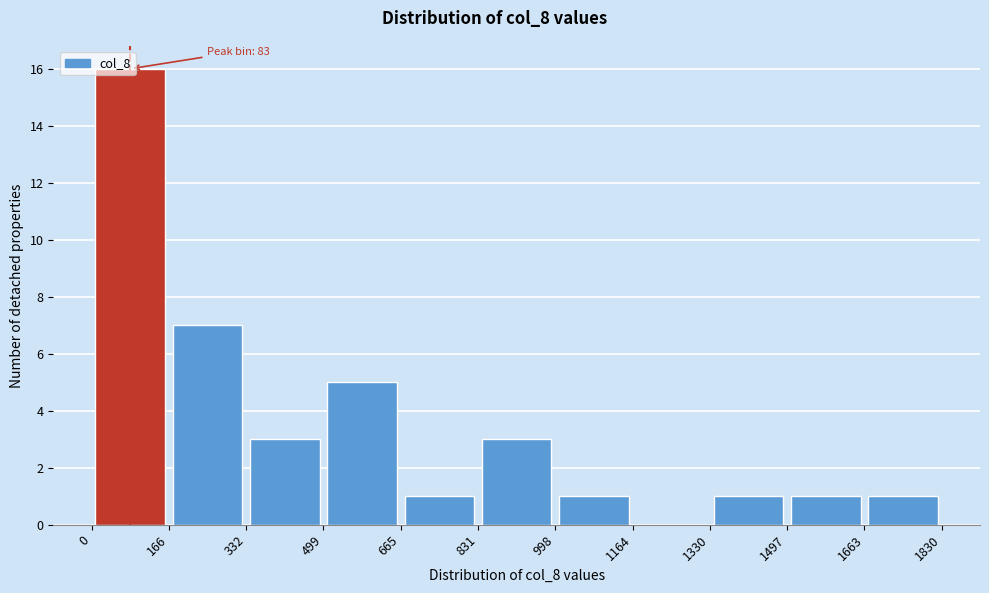

Over which range of the x-axis is the bar tallest?

0 to 166